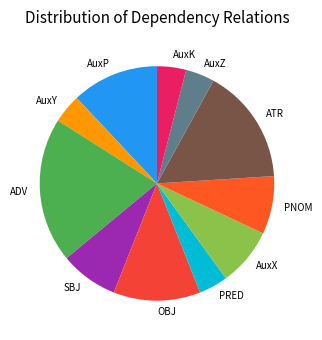

Which slice is the largest?

ADV